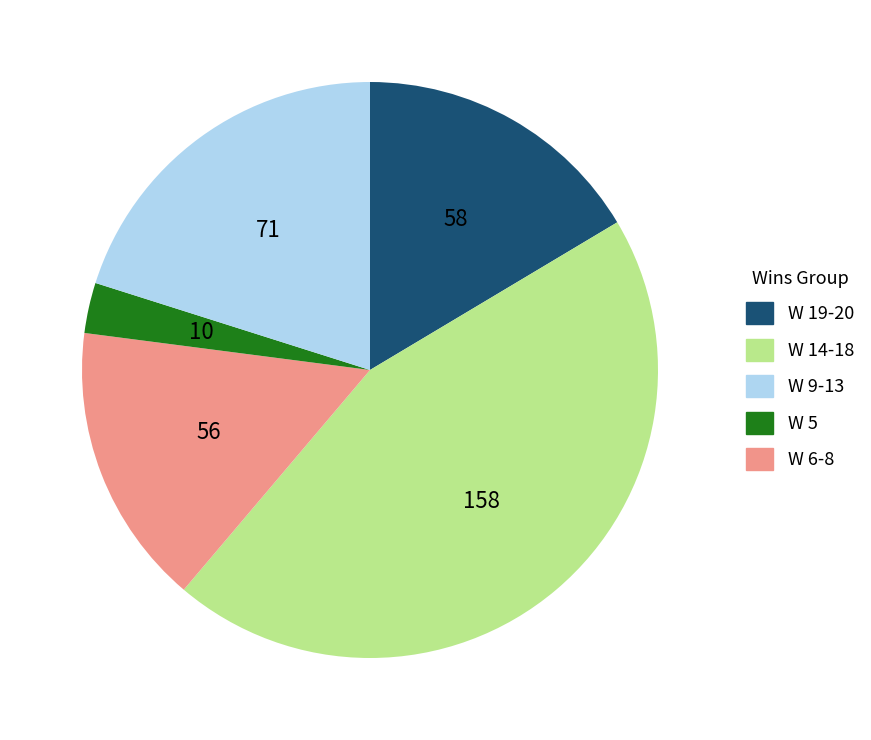

Is there any slice that represents more than half of the pie?

No